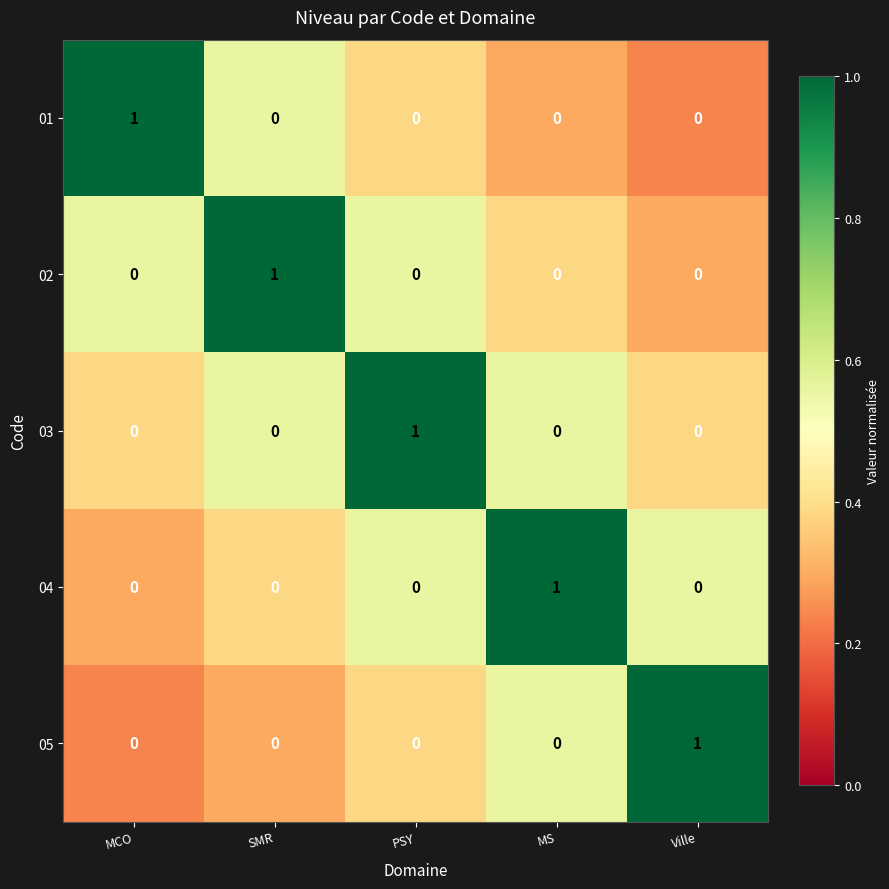

Is the value of 01 at Ville greater than the value of 04 at MS?

No